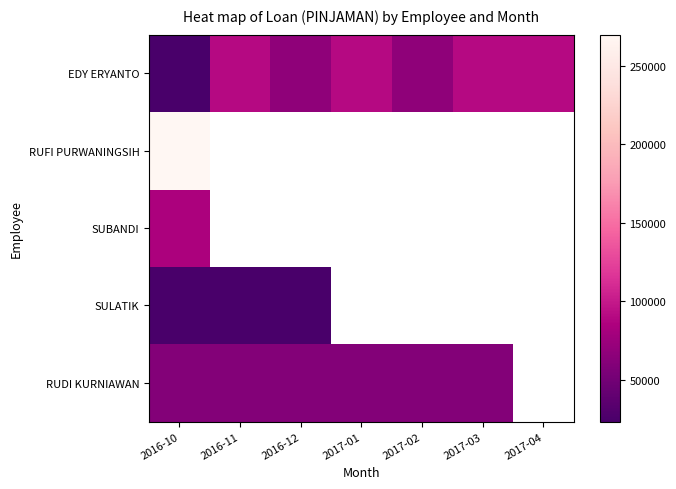

How many positive values does the RUDI KURNIAWAN series have?

6